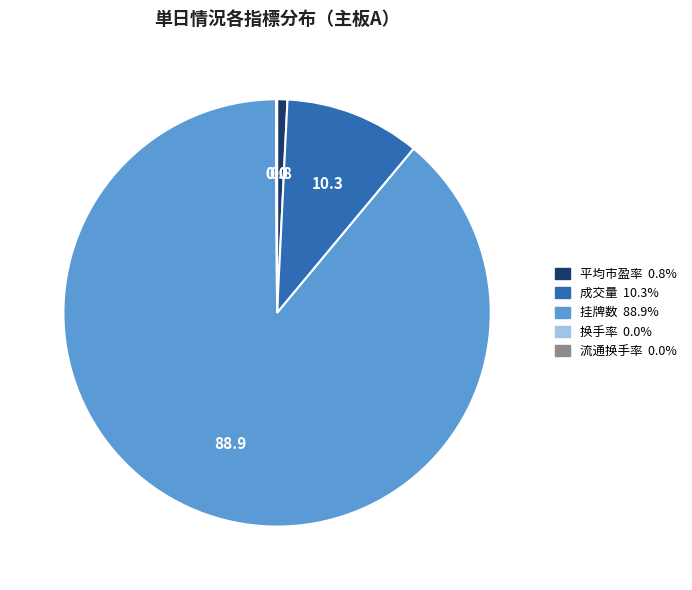

Is there a majority slice in this chart?

Yes